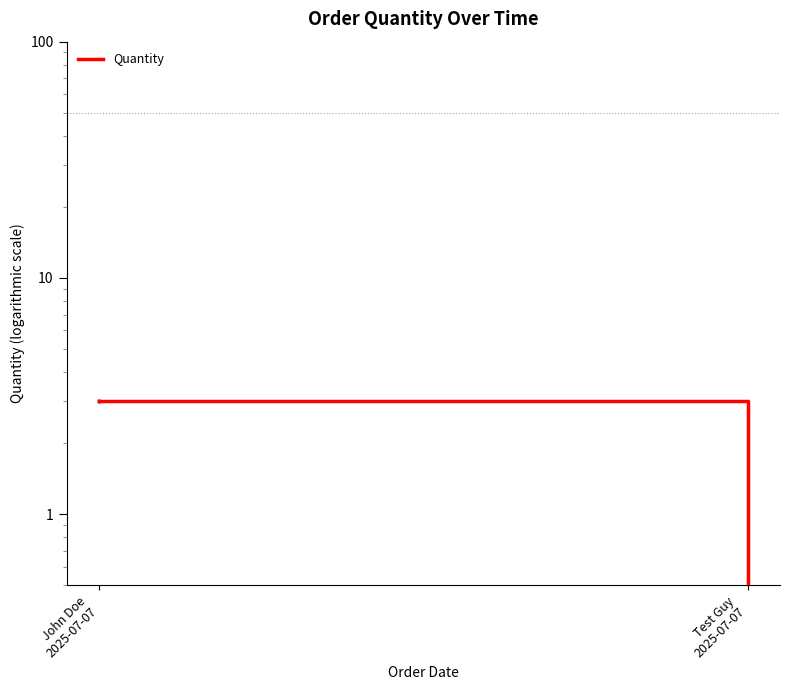

How many categories are shown in the chart?

2